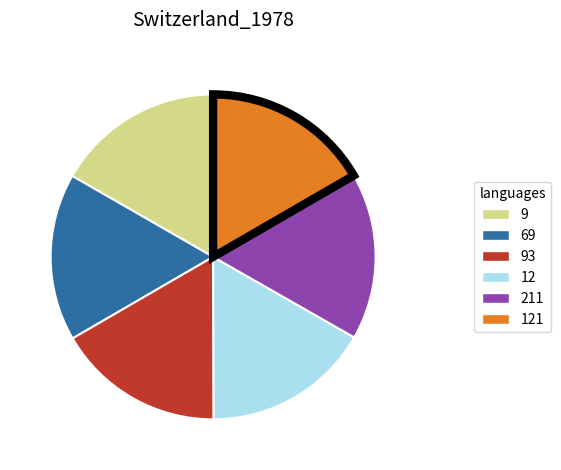

Is the sum of 9 and 12 greater than half?

No